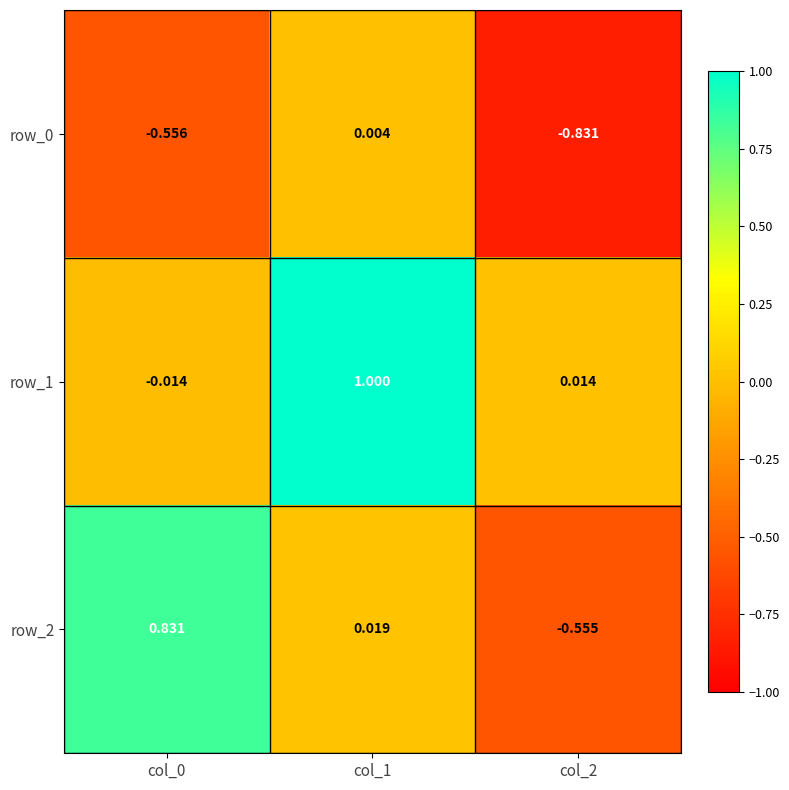

Is the value of row_2 at col_1 greater than the value of row_0 at col_1?

Yes